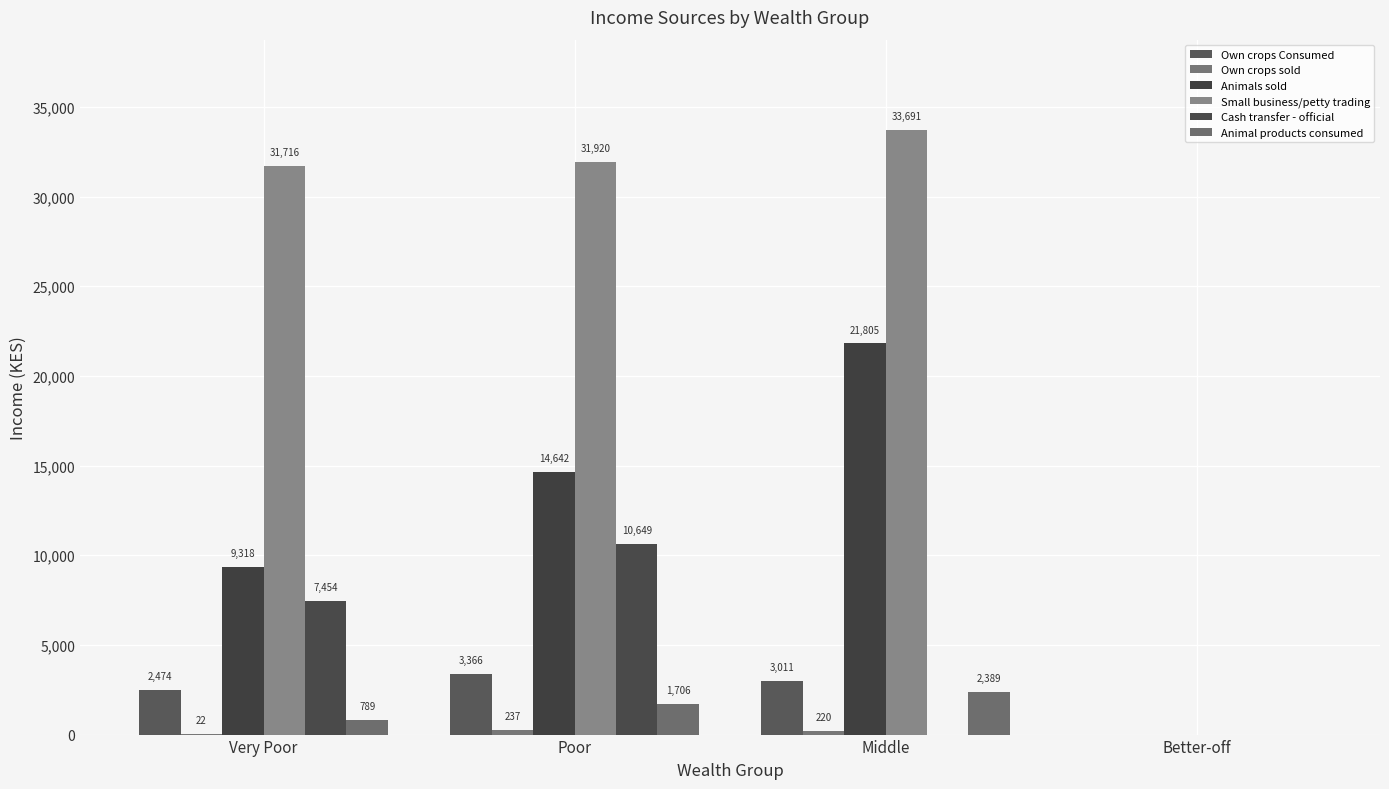

What is the maximum value for Own crops sold?

236.6